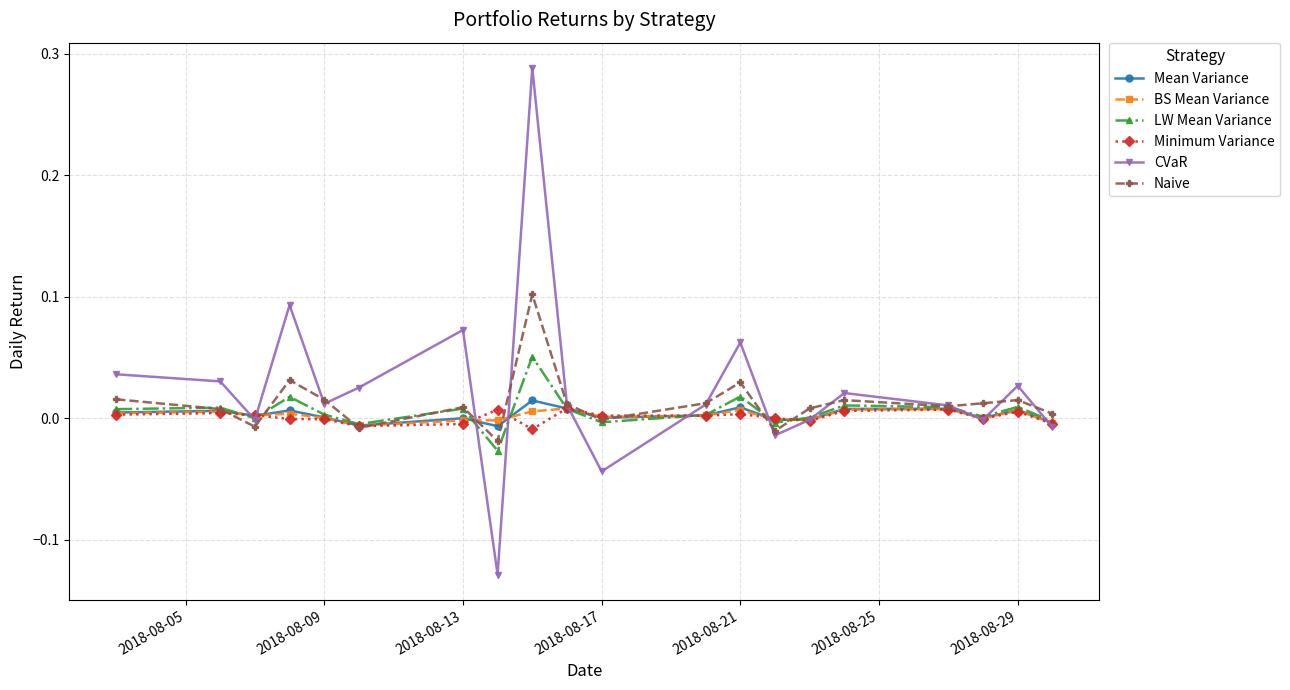

True or false: CVaR has more than 0 interior local peaks.

True